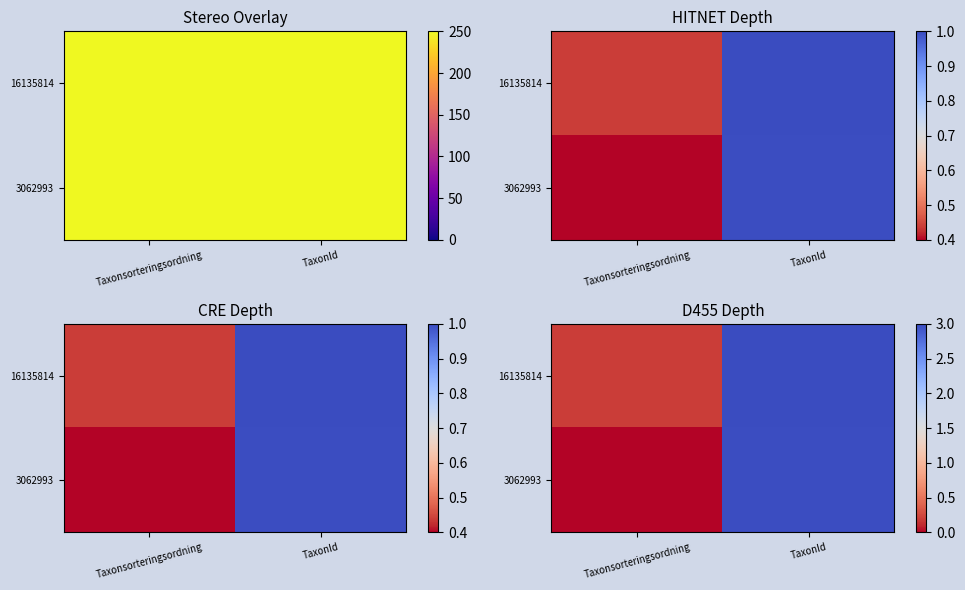

Which series has the widest spread of values?

3062993